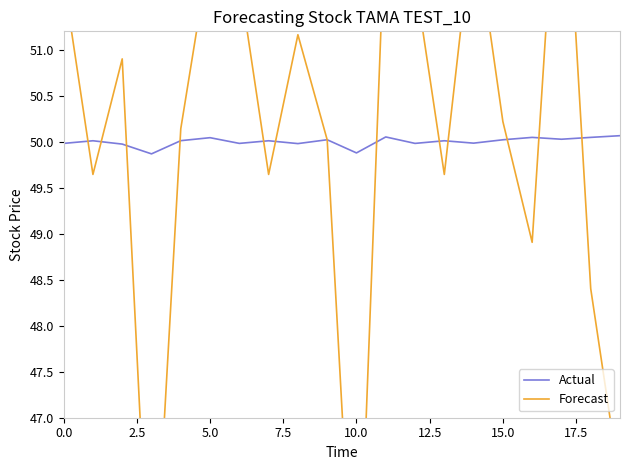

What is the sum of the Forecast values at 14 and 10?

96.7